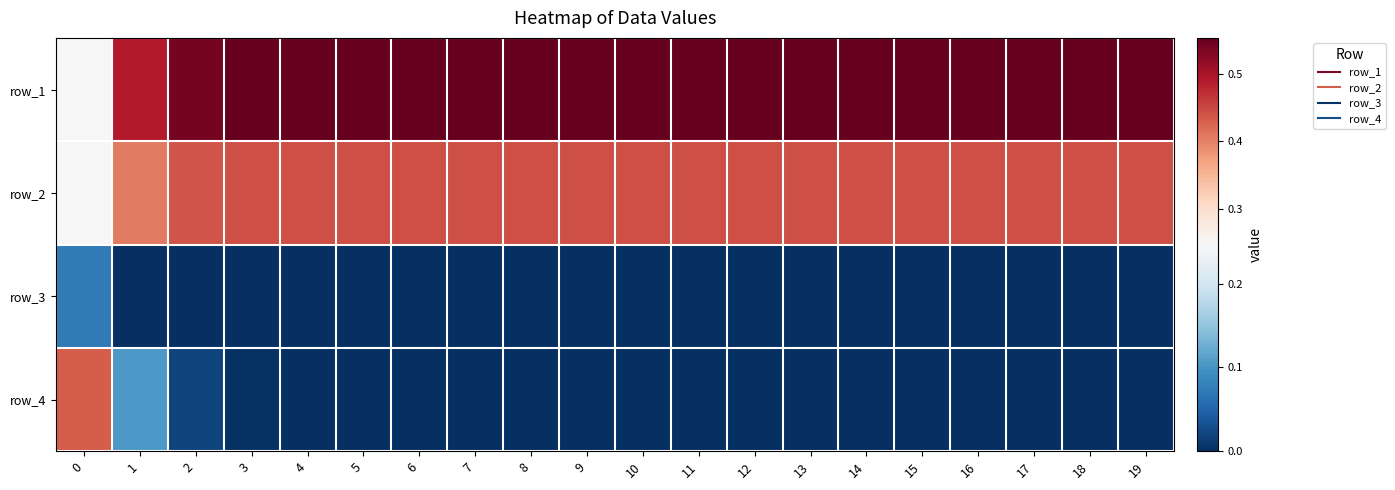

Which label corresponds to the smallest value in the chart?

2